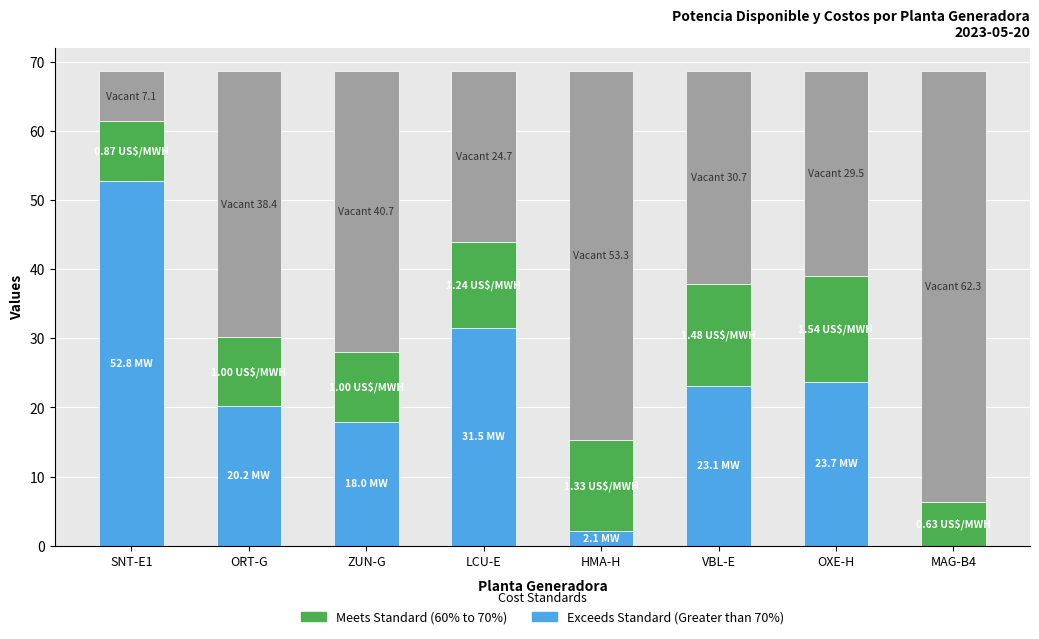

How many categories are shown in the chart?

8